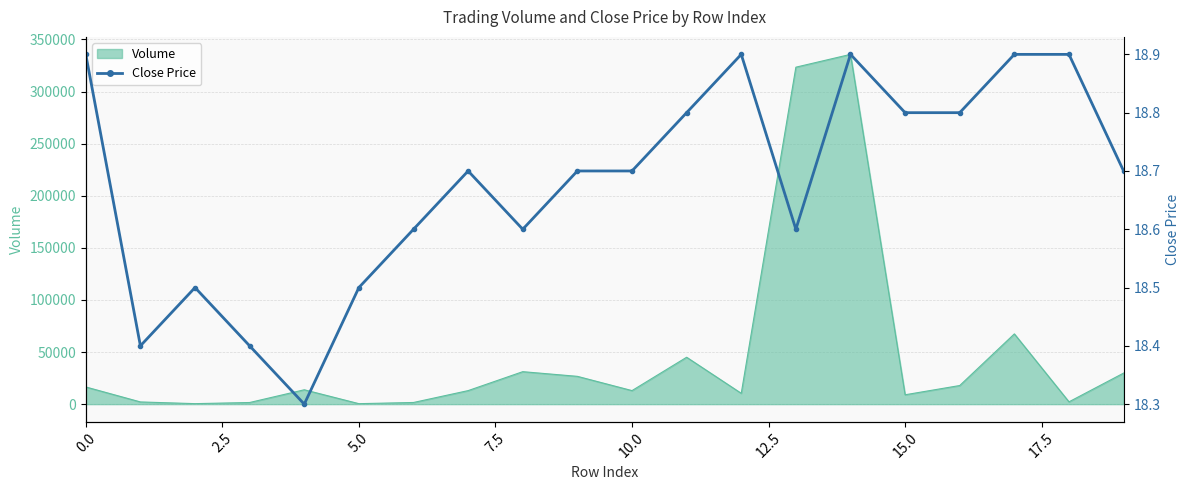

What is the smallest value displayed?

18.3